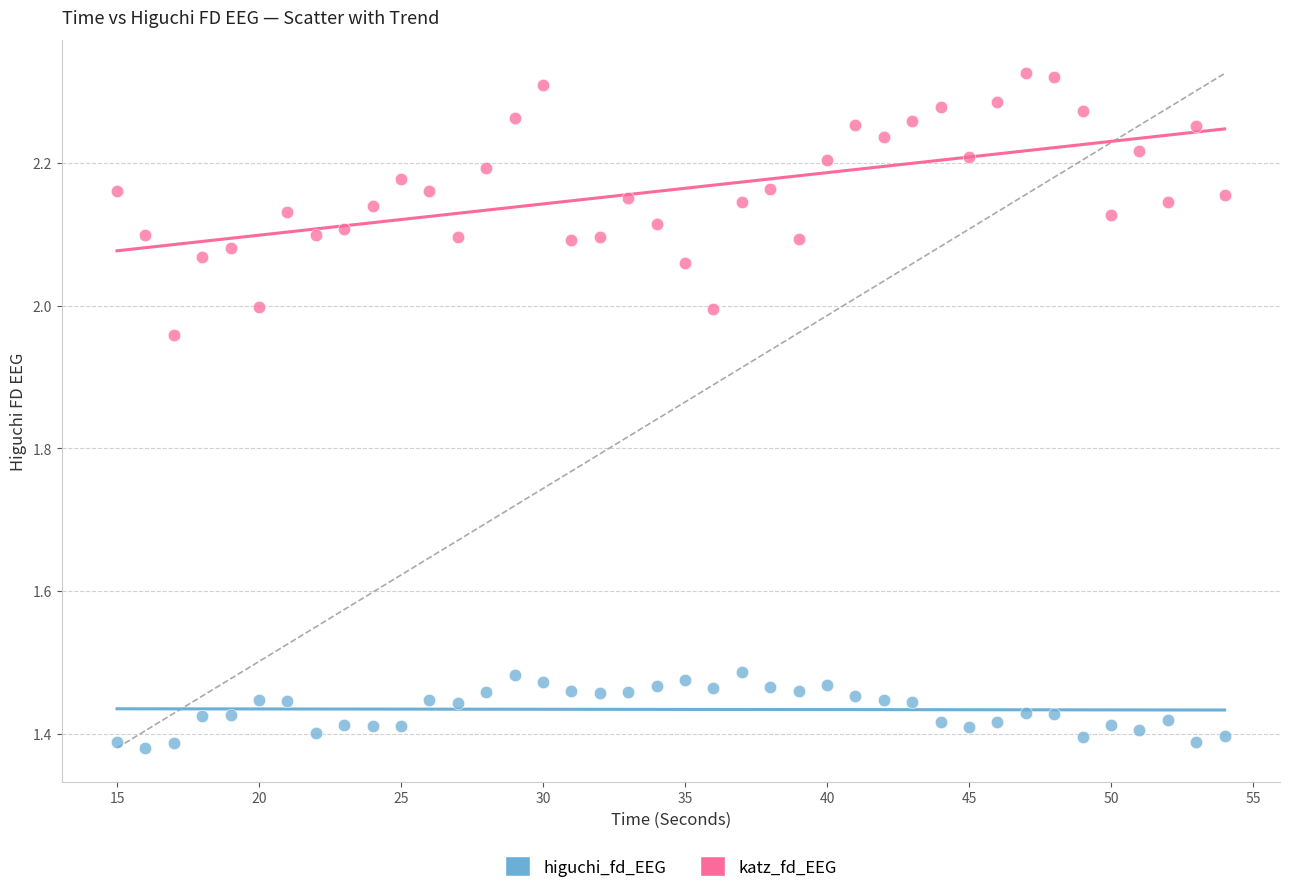

Across all data points, what is the range of Y values (max minus min)?

0.9